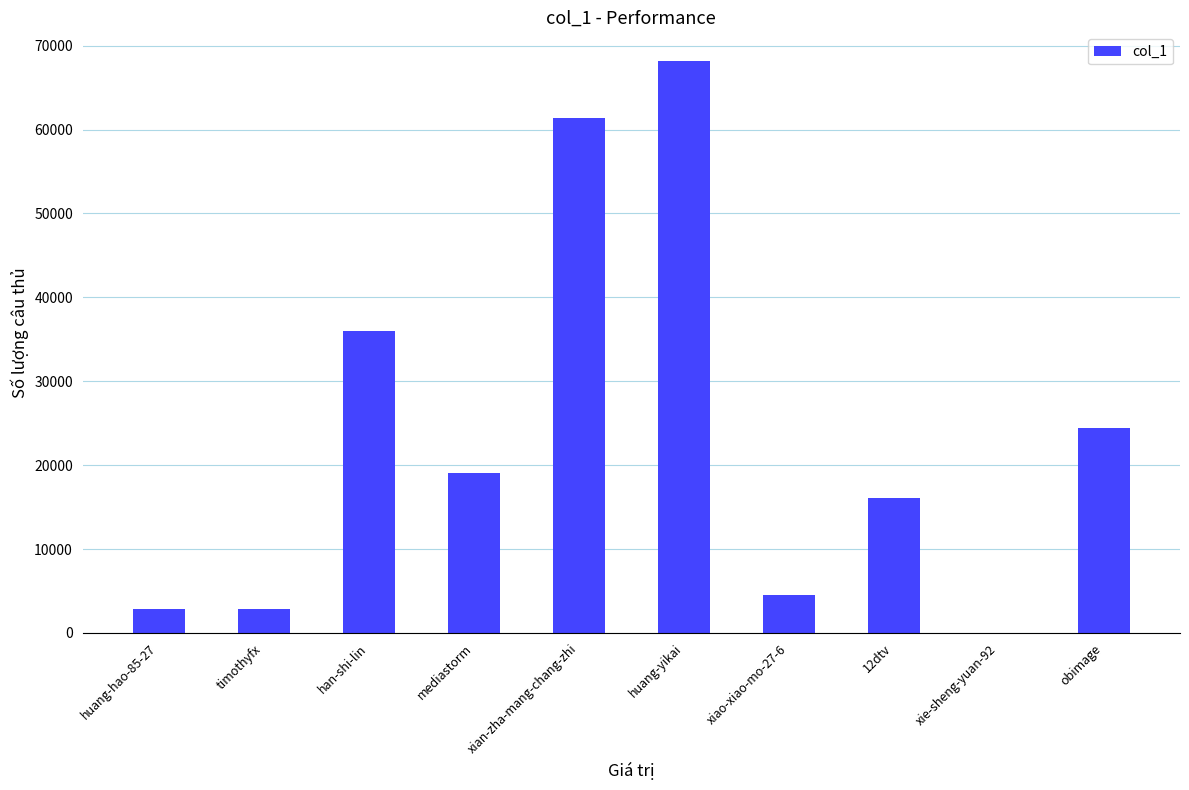

Between han-shi-lin and xiao-xiao-mo-27-6, which is larger?

han-shi-lin